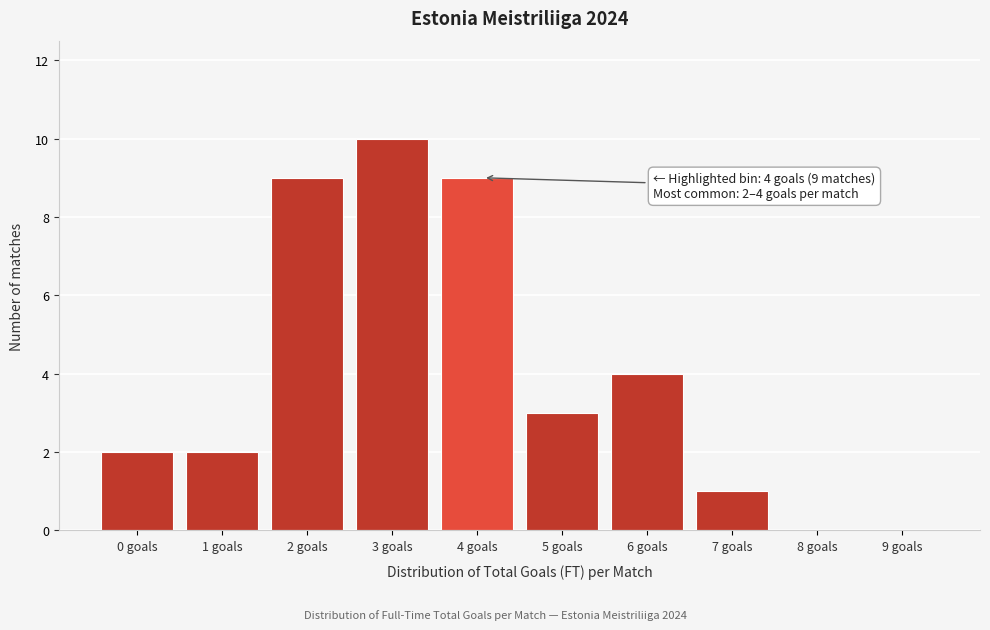

Reading right to left, what are all the values shown in this chart?

9 goals=0	8 goals=0	7 goals=1	6 goals=4	5 goals=3	4 goals=9	3 goals=10	2 goals=9	1 goals=2	0 goals=2